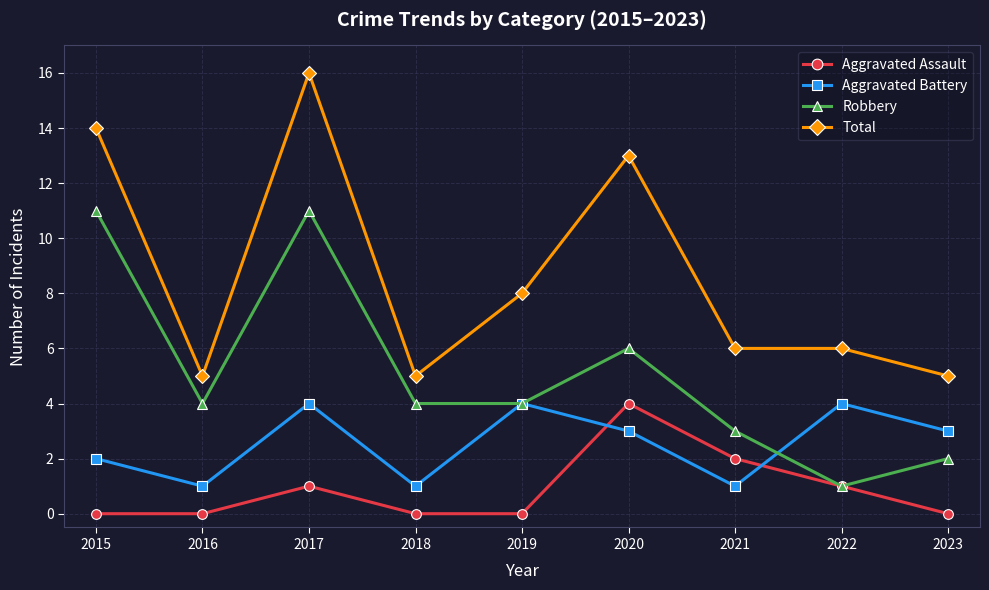

Reading left to right, list all the values displayed in this chart.

Aggravated Assault: 2015=0	2016=0	2017=1	2018=0	2019=0	2020=4	2021=2	2022=1	2023=0
Aggravated Battery: 2015=2	2016=1	2017=4	2018=1	2019=4	2020=3	2021=1	2022=4	2023=3
Robbery: 2015=11	2016=4	2017=11	2018=4	2019=4	2020=6	2021=3	2022=1	2023=2
Total: 2015=14	2016=5	2017=16	2018=5	2019=8	2020=13	2021=6	2022=6	2023=5